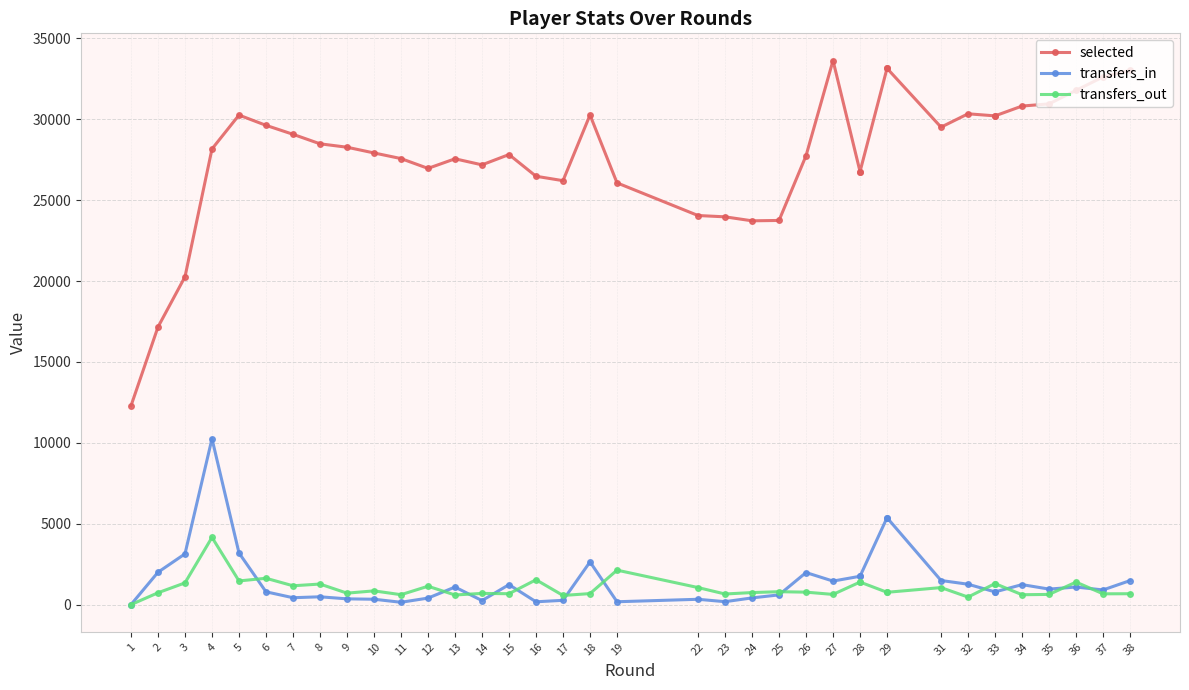

At which category is the sum across all series the highest?

4